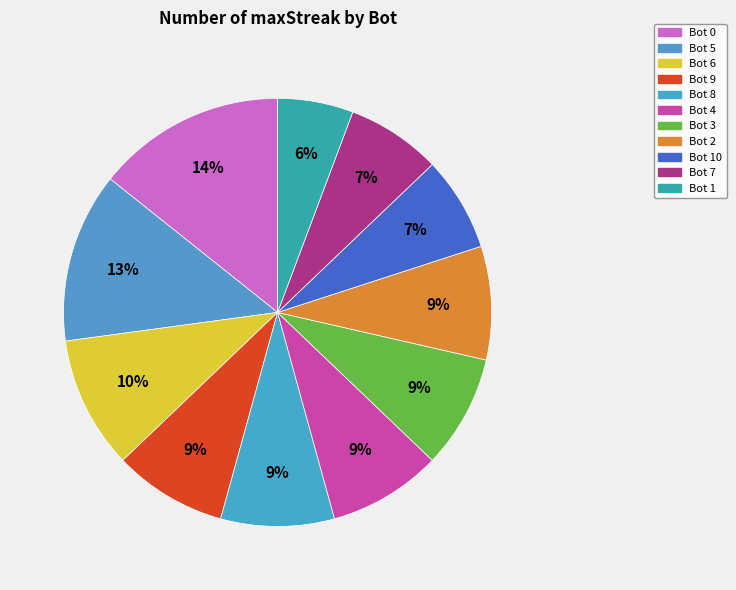

Which category has the smallest portion of the pie?

Bot 1